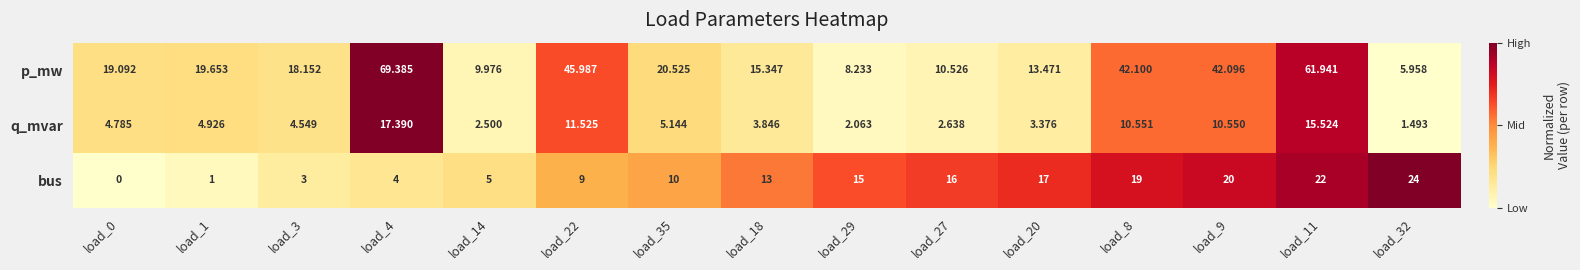

Which series has the widest spread of values?

p_mw